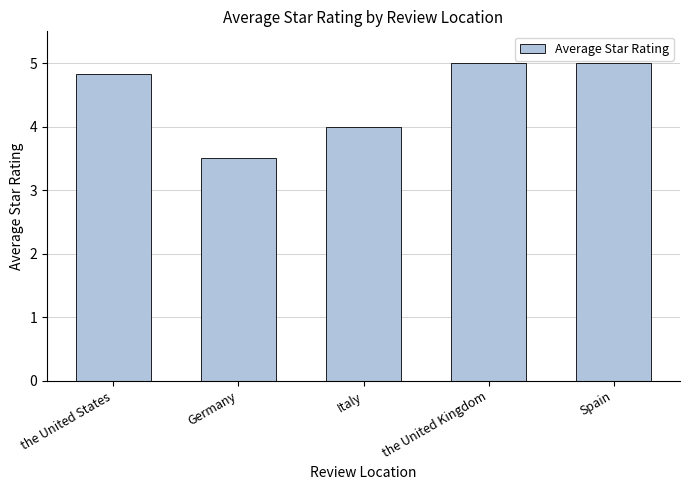

Which category has the lowest value across all series?

Germany